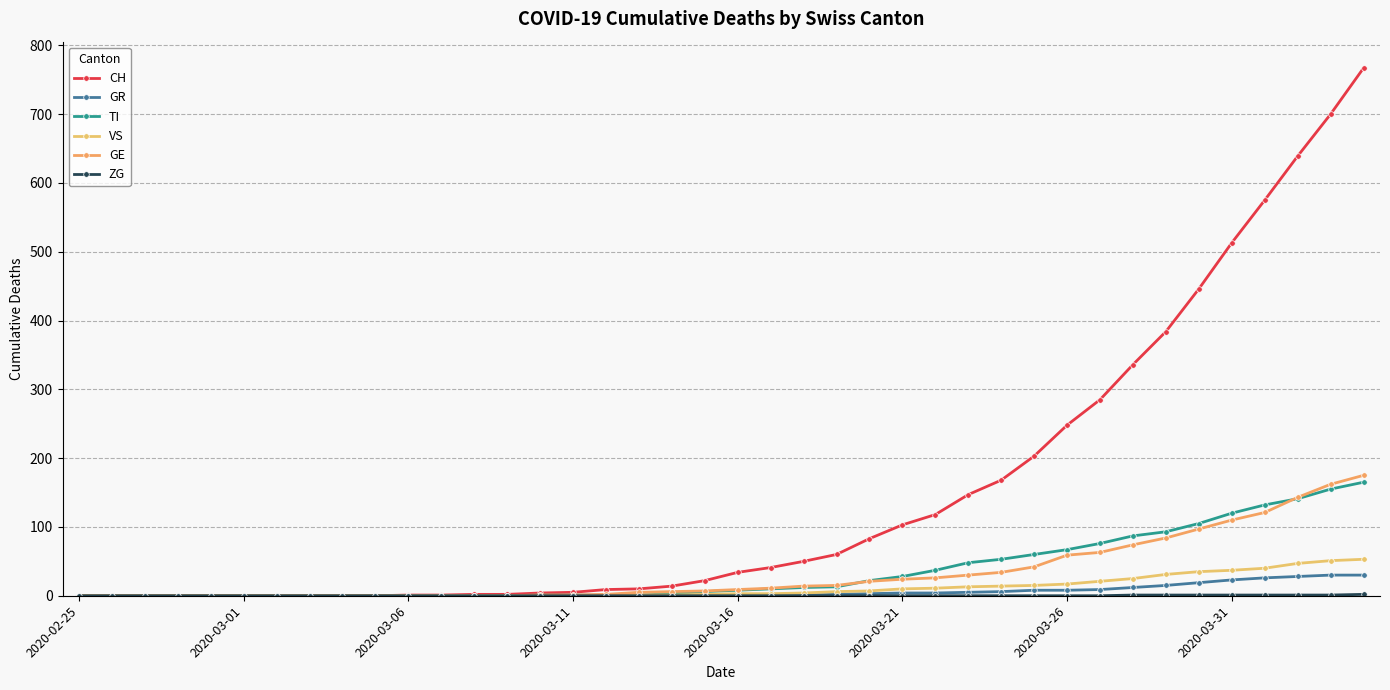

Which label corresponds to the smallest value in the chart?

2020-02-25